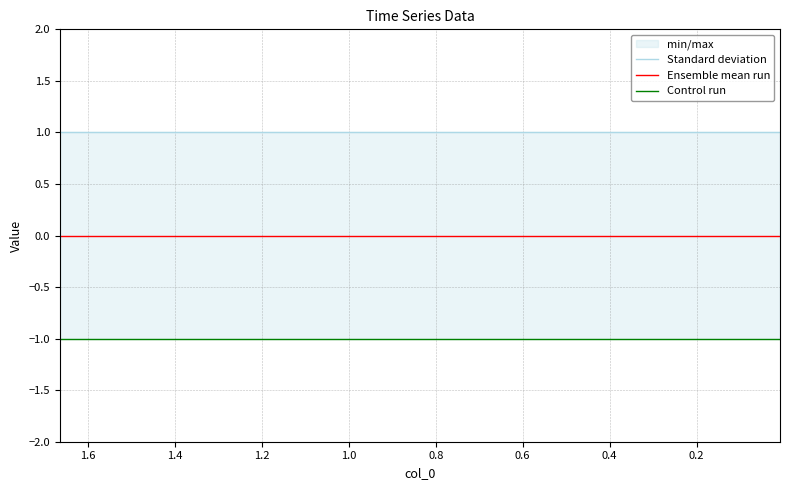

What is the approximate value of Standard deviation at 1.2?

1